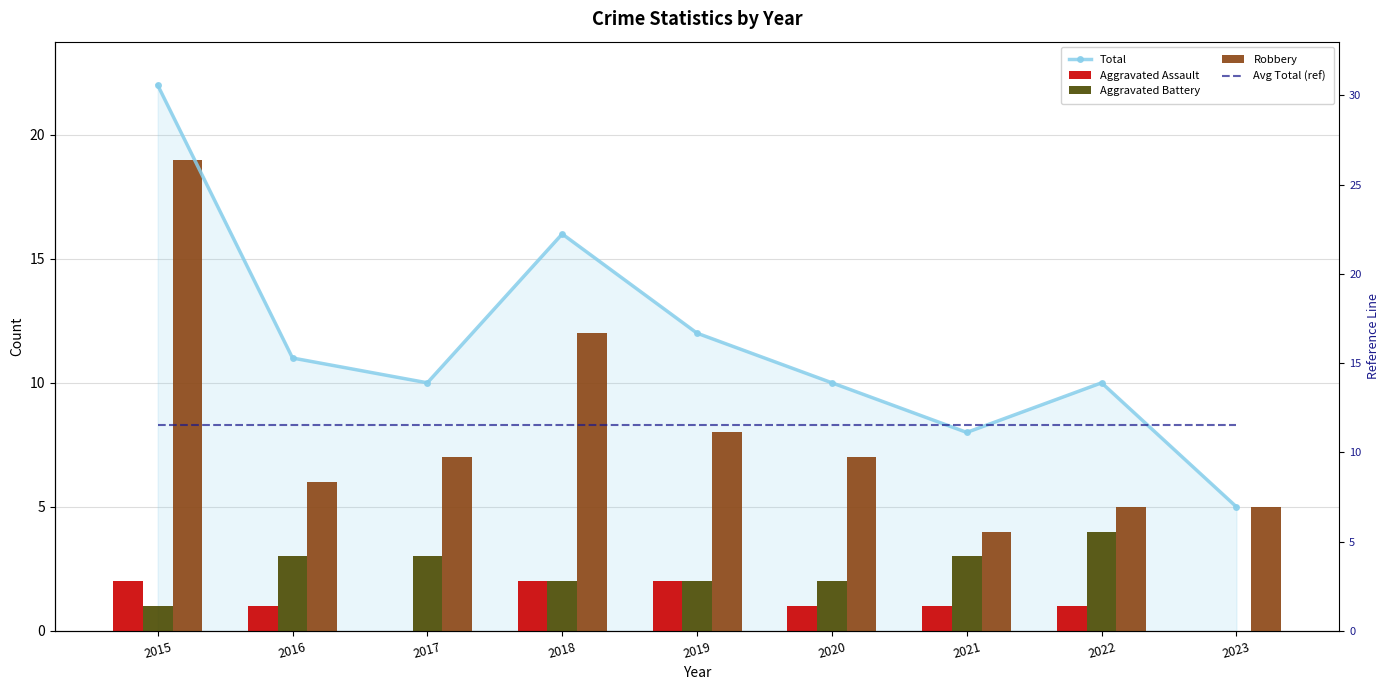

What are all the series names shown in the legend?

Total, Aggravated Assault, Aggravated Battery, Robbery, Avg Total (ref)